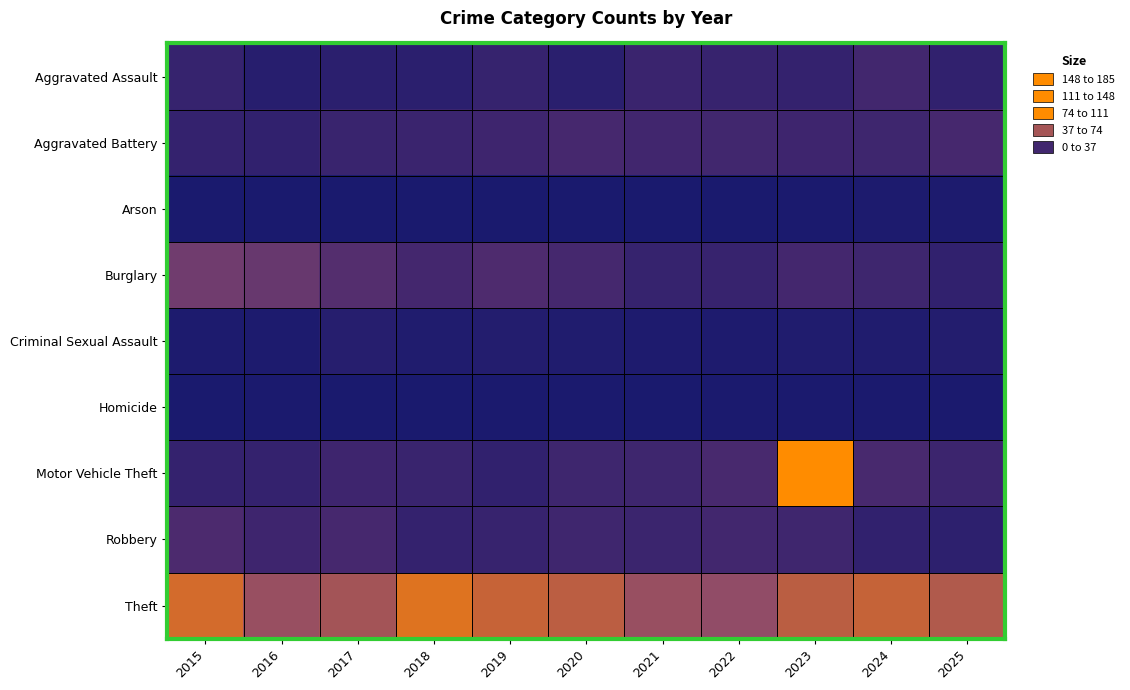

At which category is the sum across all series the highest?

2023